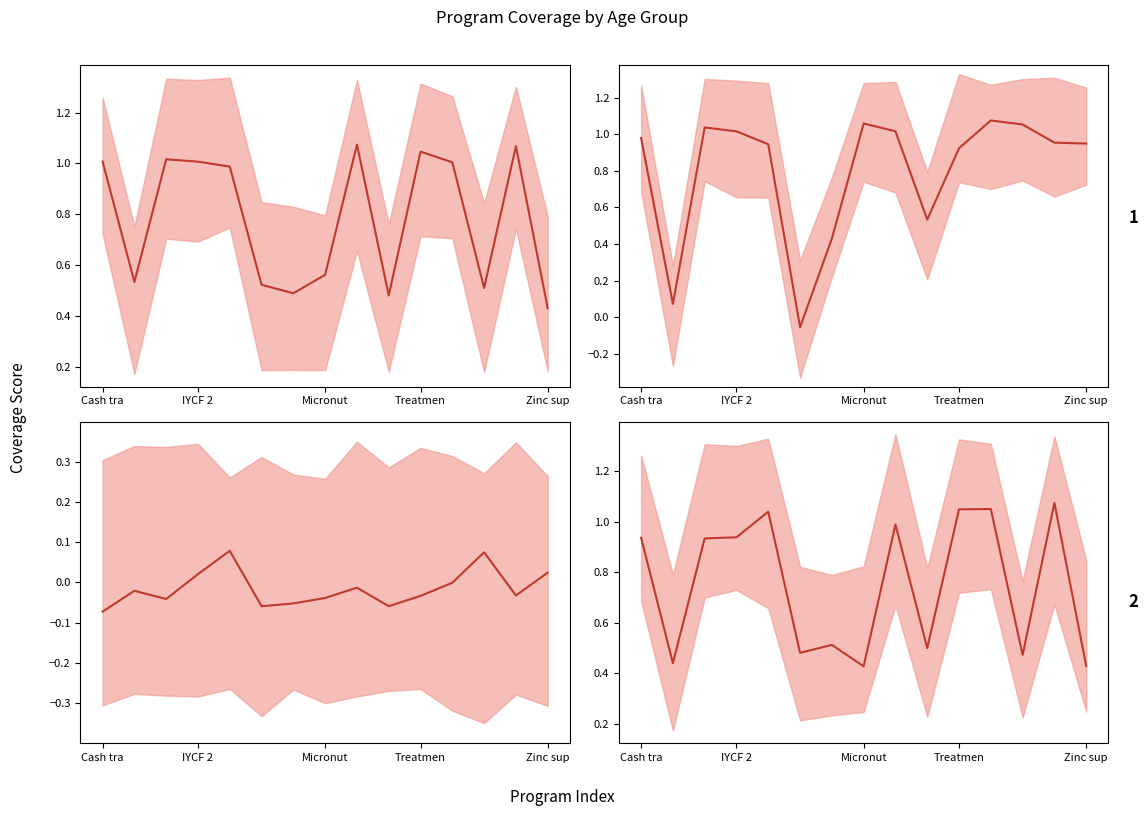

Does the chart display data point markers on the line(s)?

No